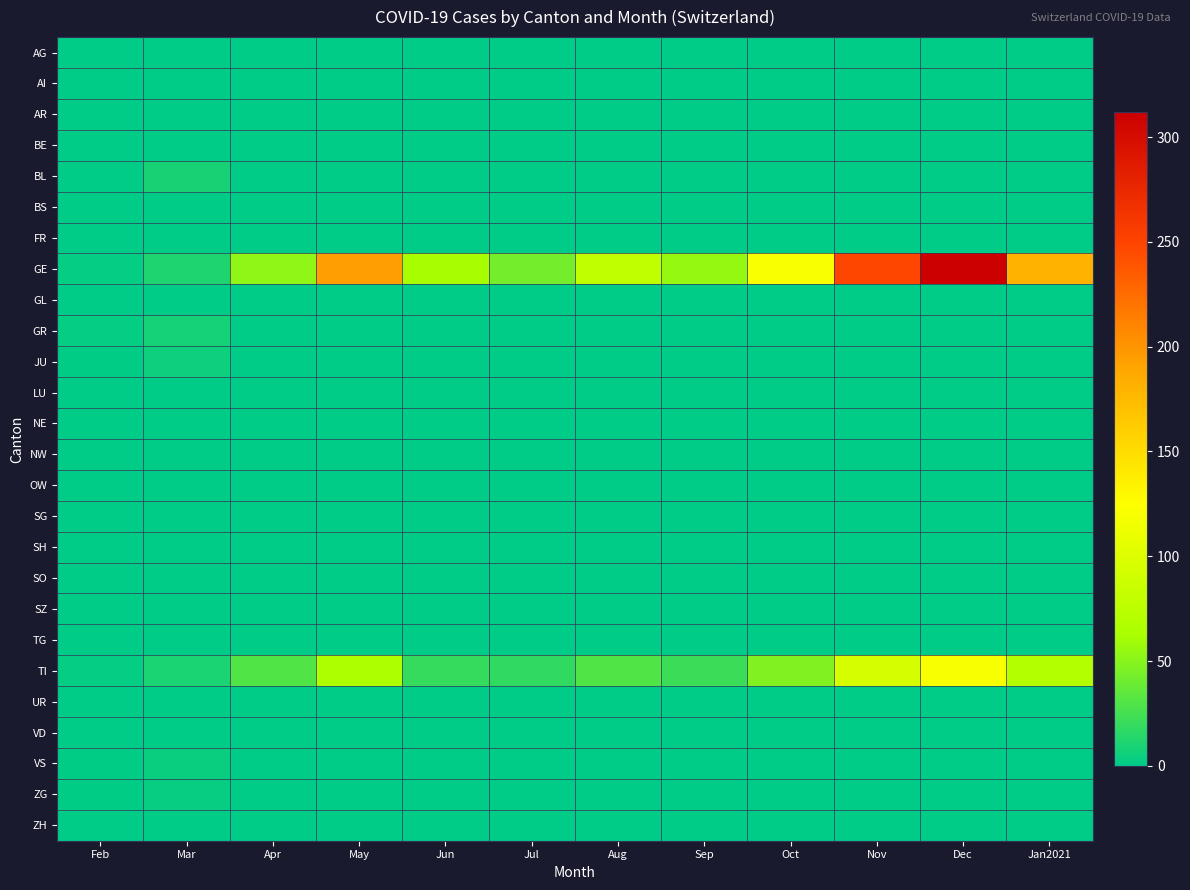

At which category is the sum across all series the highest?

Dec